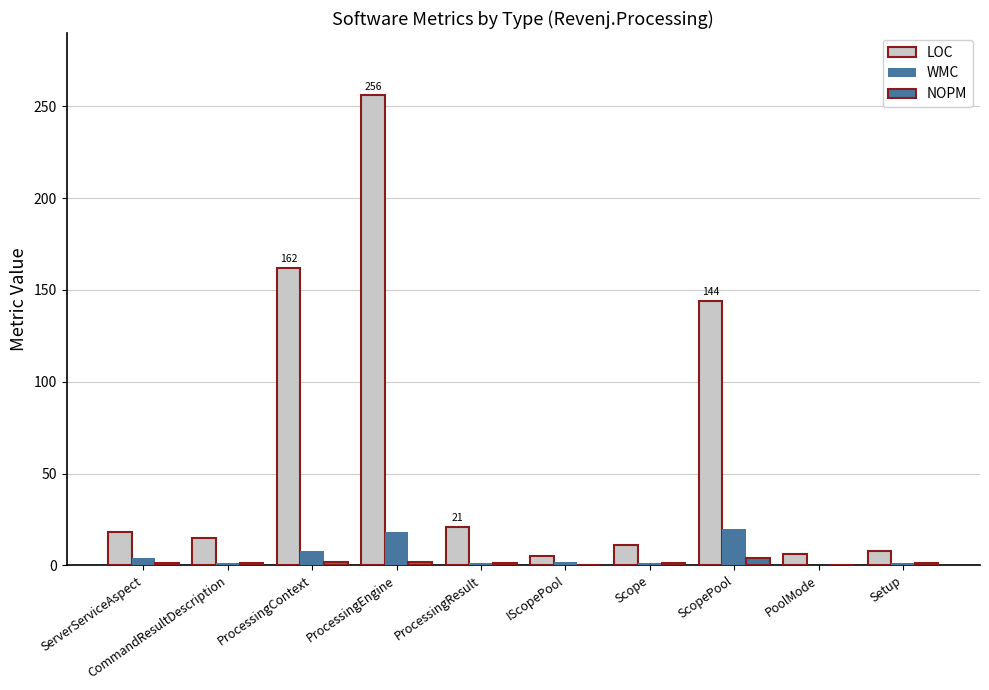

Does the chart contain stacked bars?

No